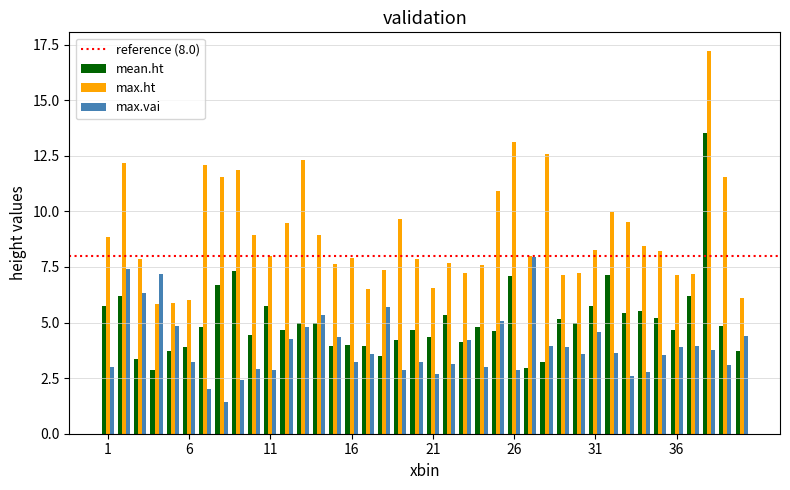

What is the smallest value displayed?

1.4